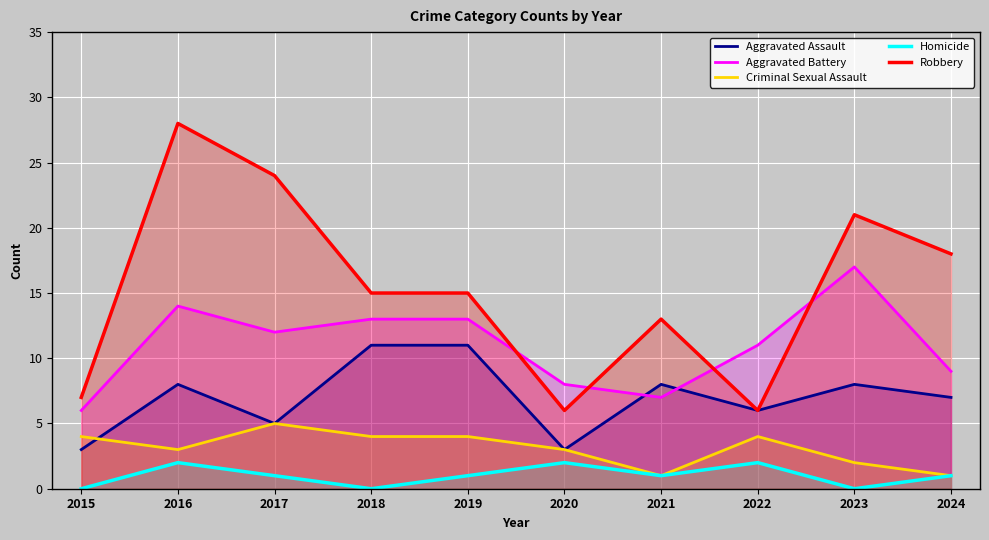

What is the difference between the Robbery values at 2015 and 2023?

14